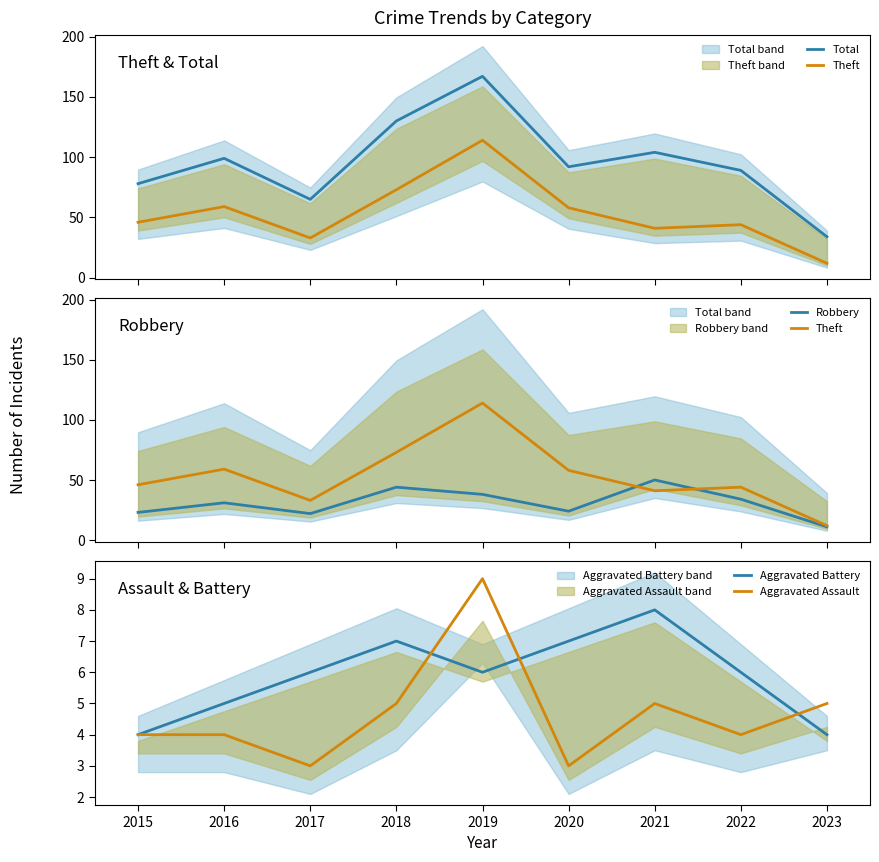

What is the greatest value displayed?

167